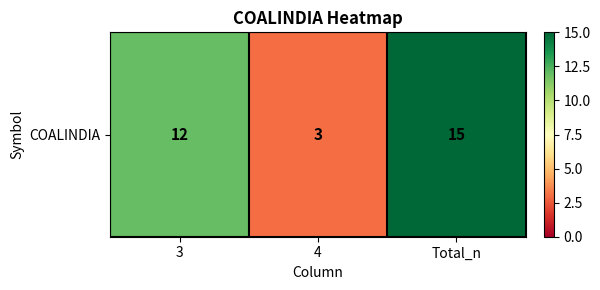

True or false: the data shows 3 at 4.

True